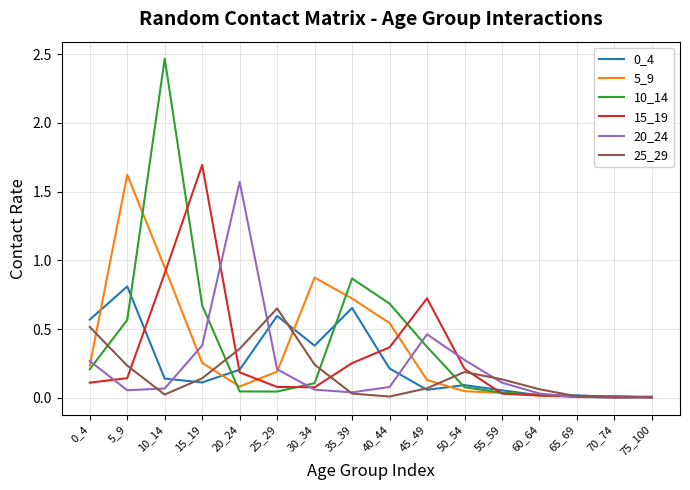

How many lines are shown in the chart?

6